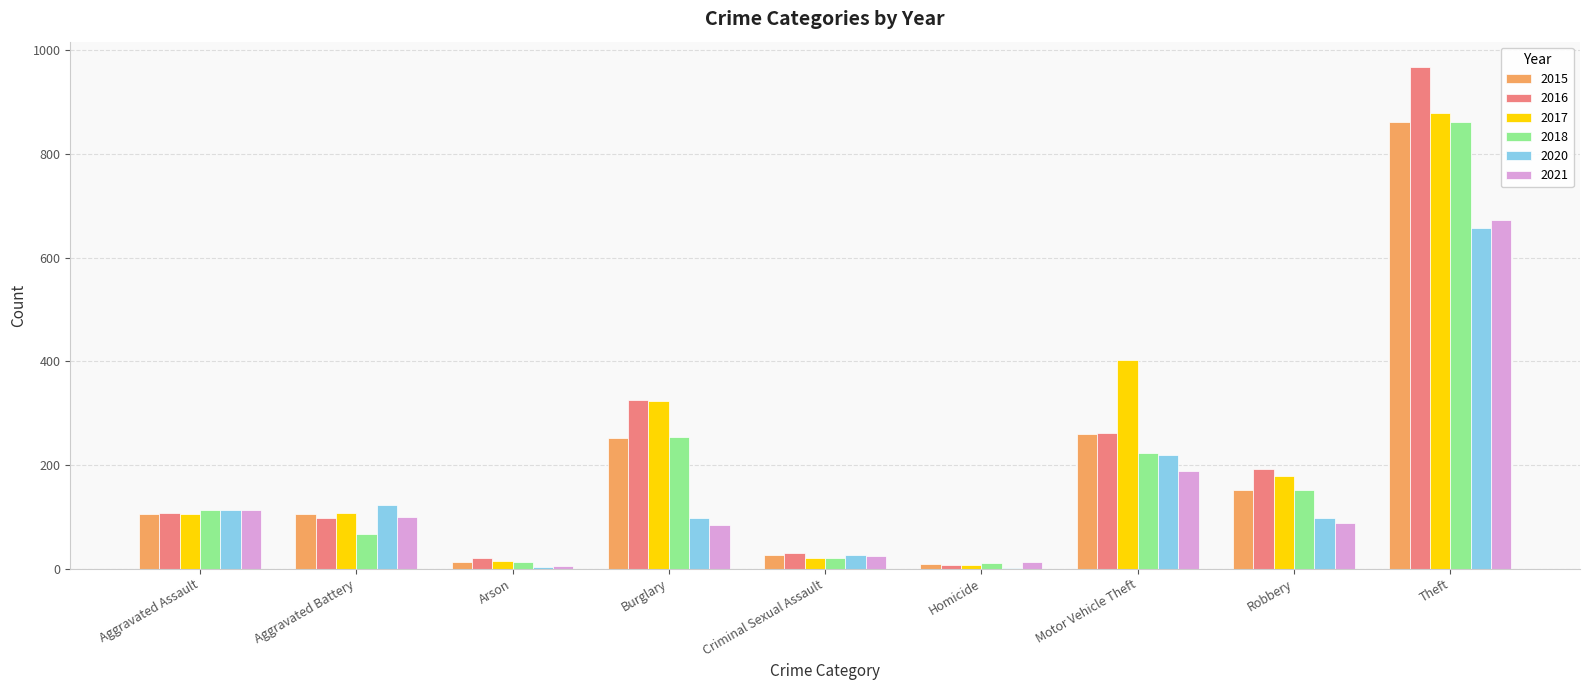

Count the number of categories in the chart.

9